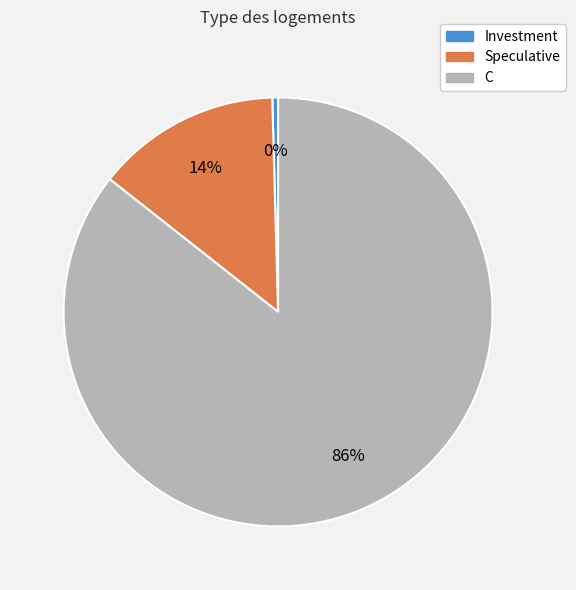

Rank the categories by value from highest to lowest.

C, Speculative, Investment